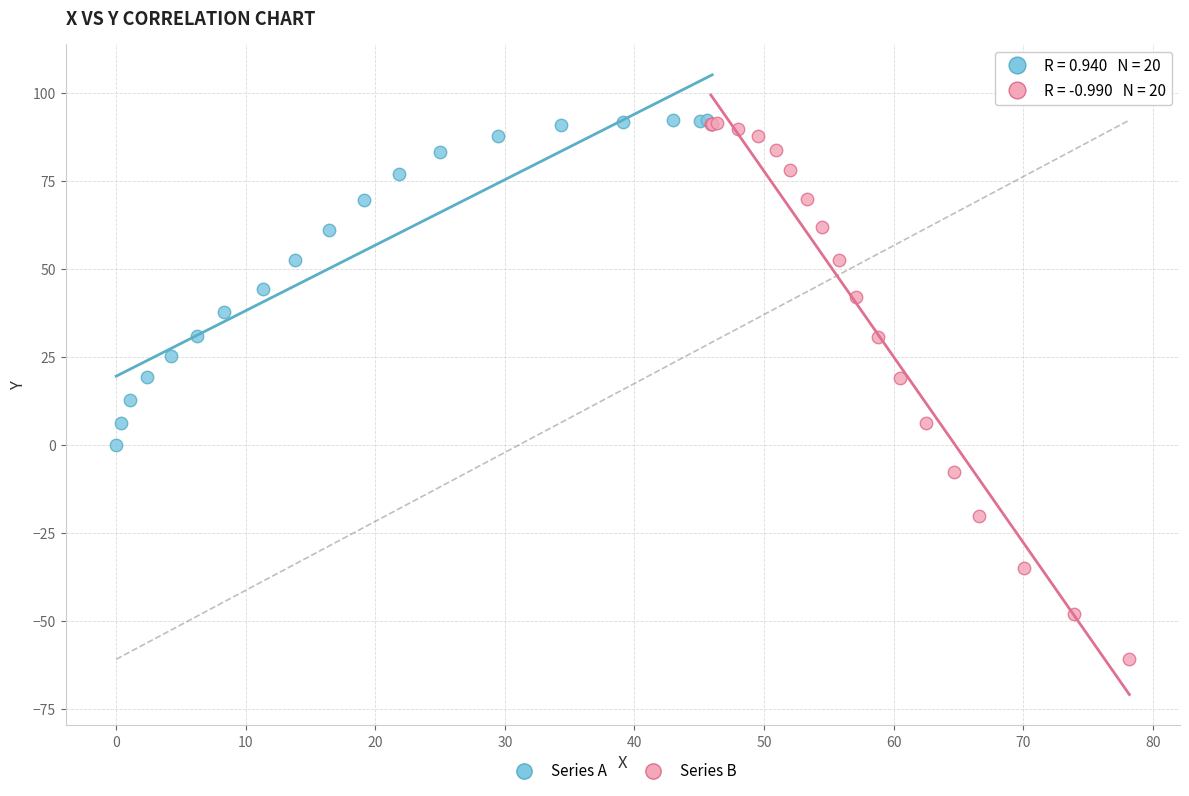

Which series has the widest spread of Y values?

Series B